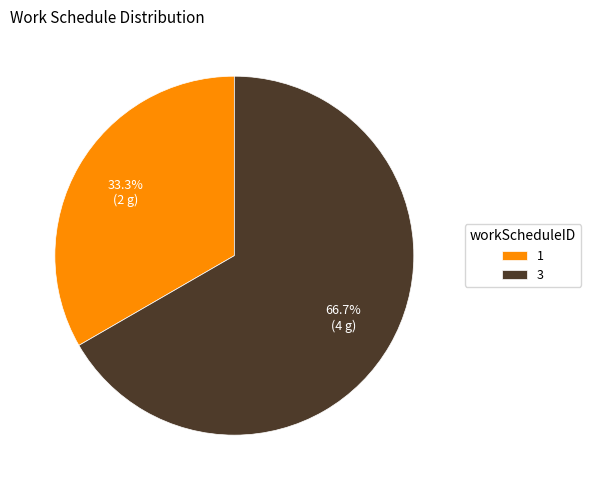

Is it true that 1 is 28% of the pie?

False